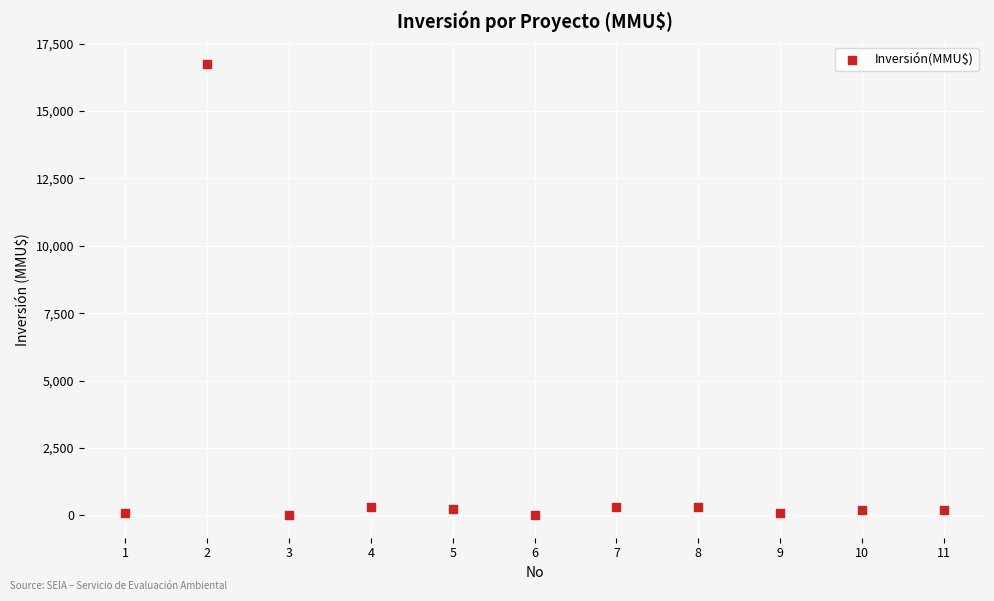

What is the average X value?

6